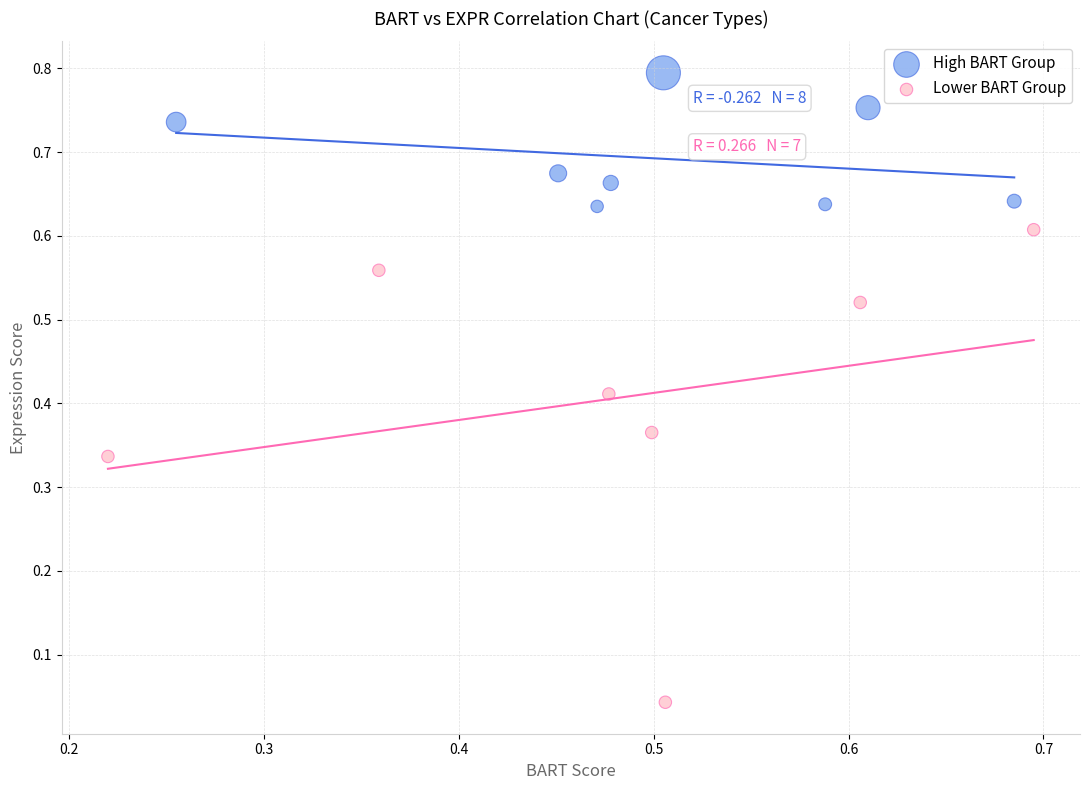

Which series has the largest Y range (max minus min)?

Lower BART Group